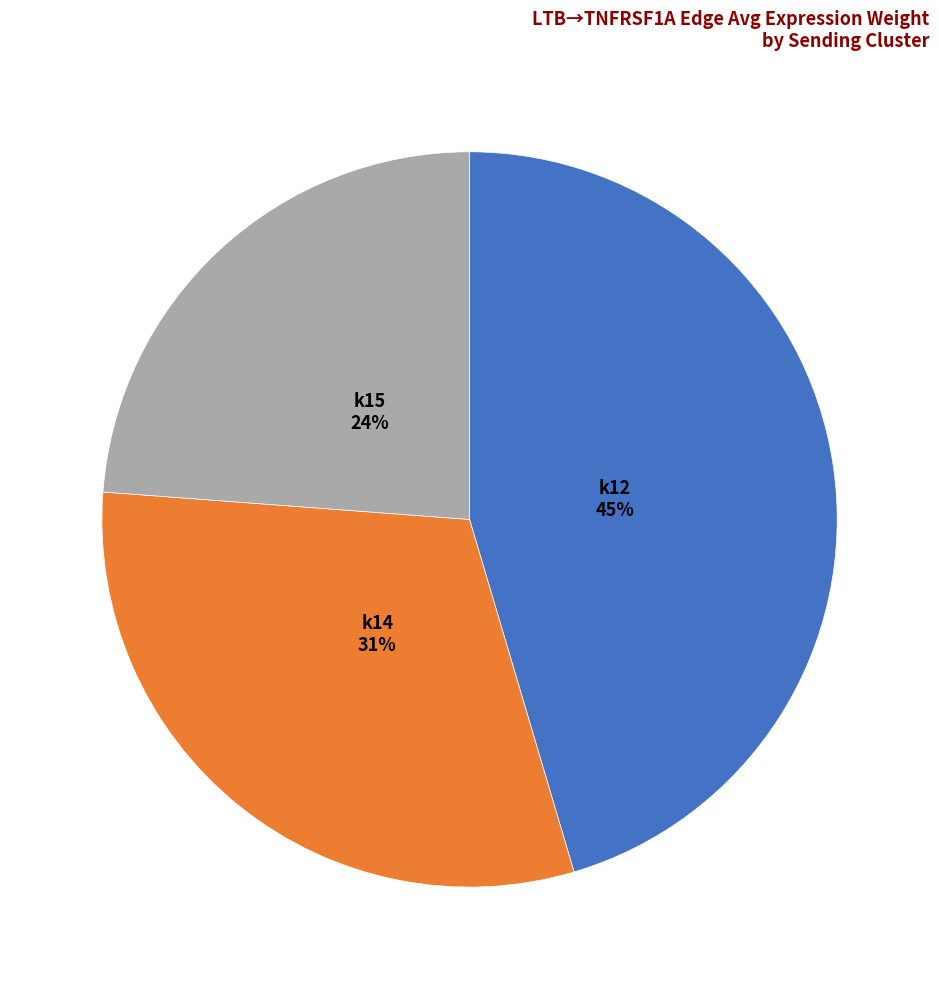

Does any single category account for the majority?

No